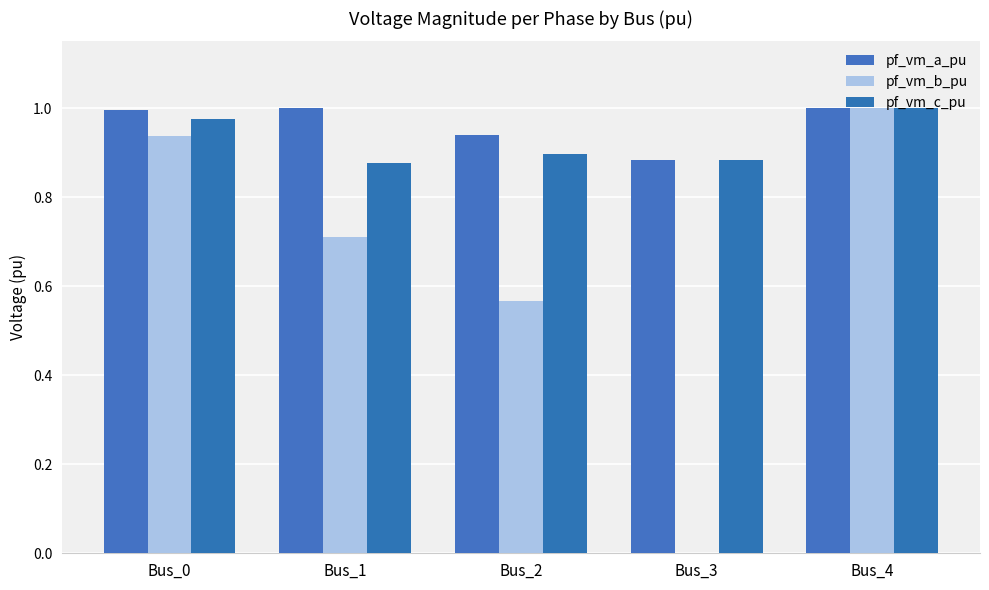

Are the bars horizontal?

No